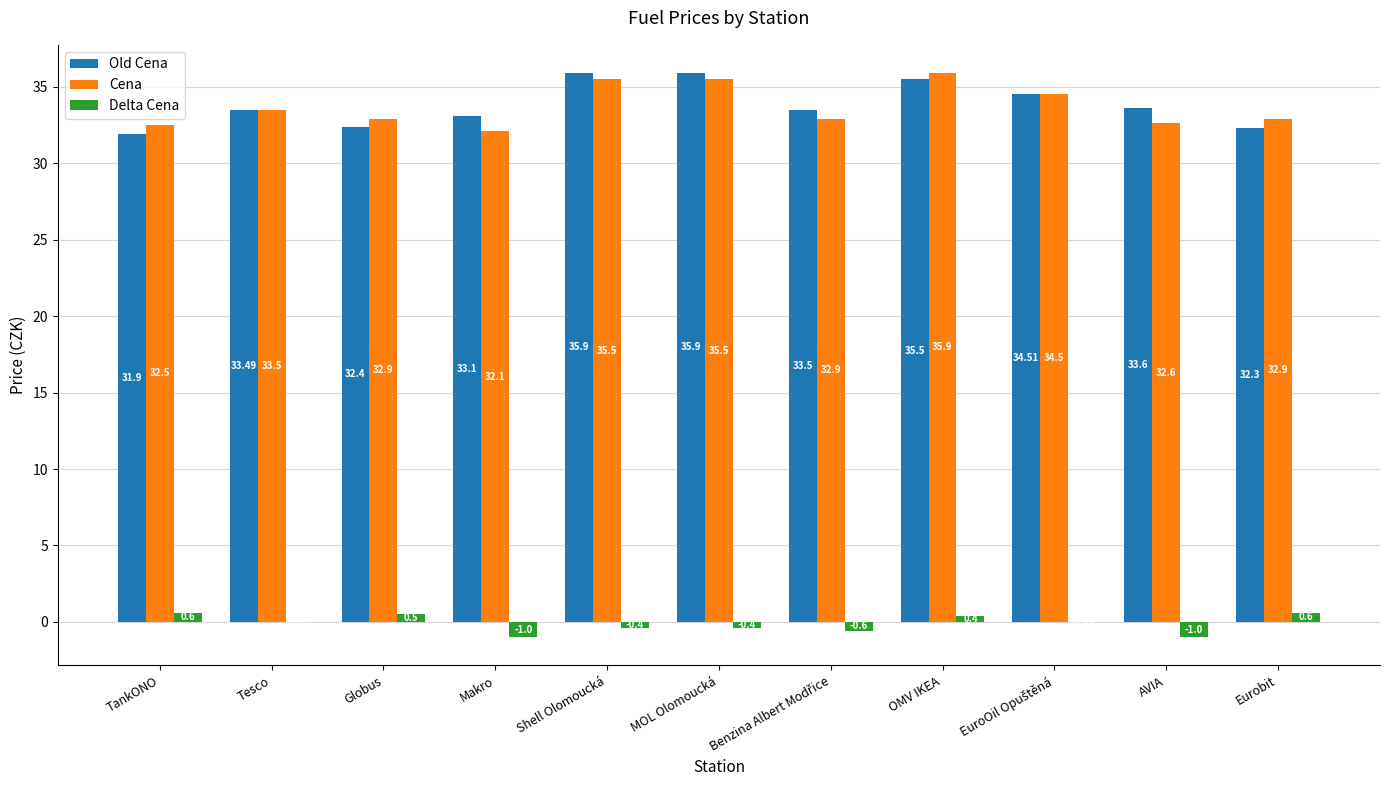

At which label is Cena closest to 34?

Tesco